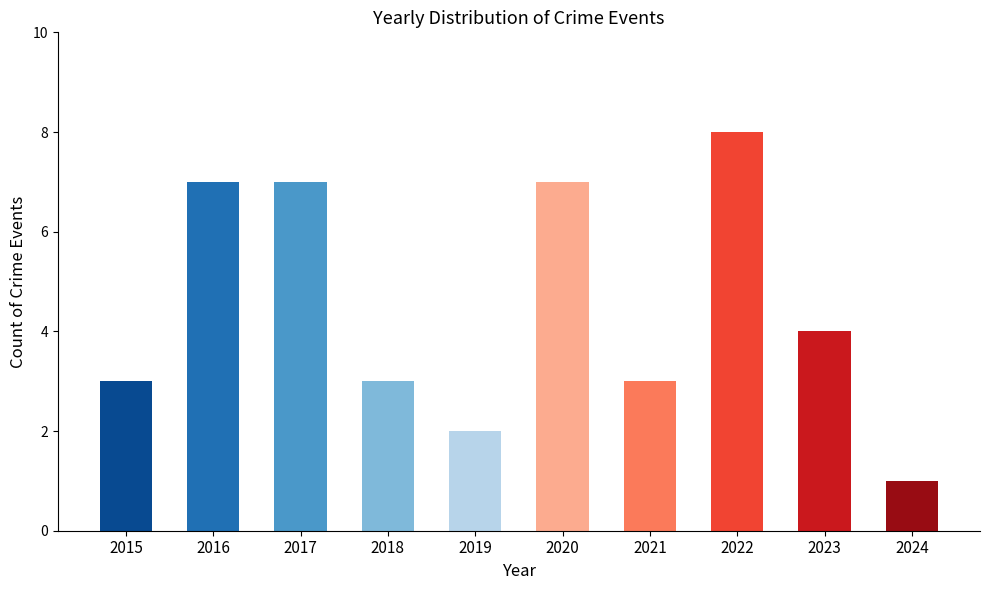

How many series are shown in this chart?

1